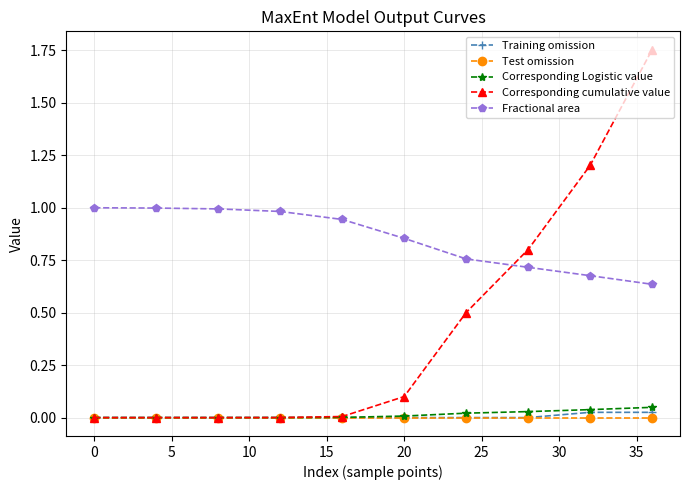

What is the value of the Fractional area point at the 3rd from the left?

1.0